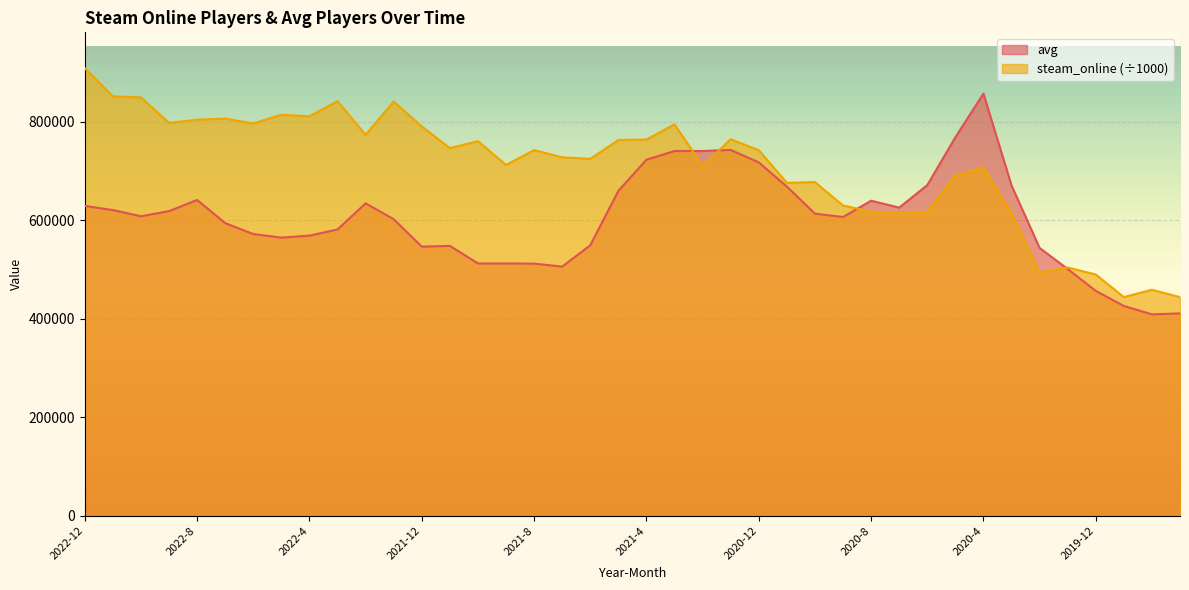

How many times do steam_online and avg cross each other?

4